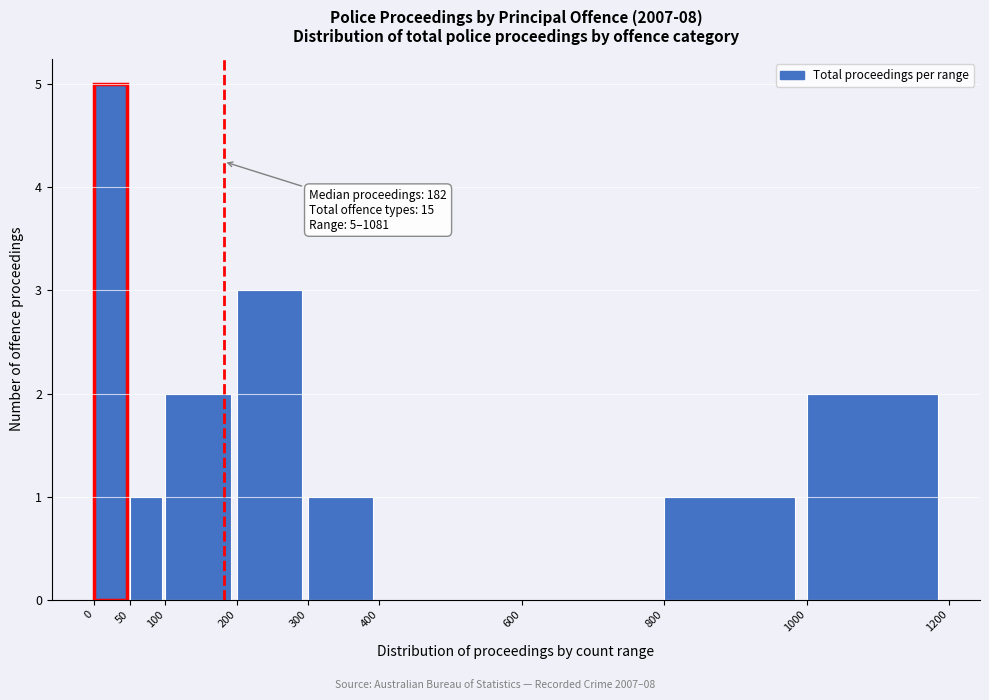

Over which range of the x-axis is the bar tallest?

0 to 50